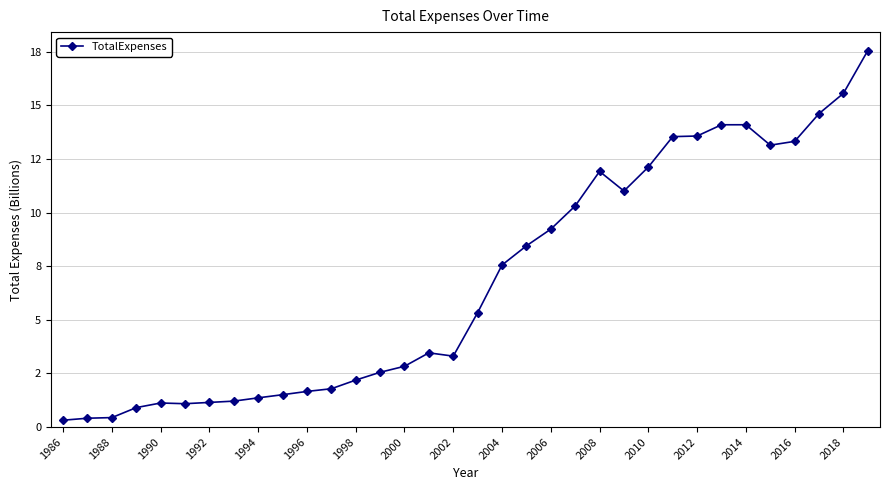

At which category does the chart reach its minimum across all series?

1986